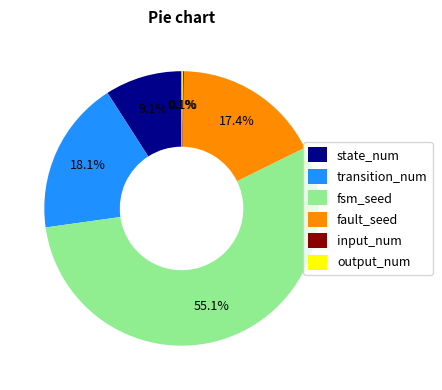

Is fsm_seed the majority of the pie?

Yes